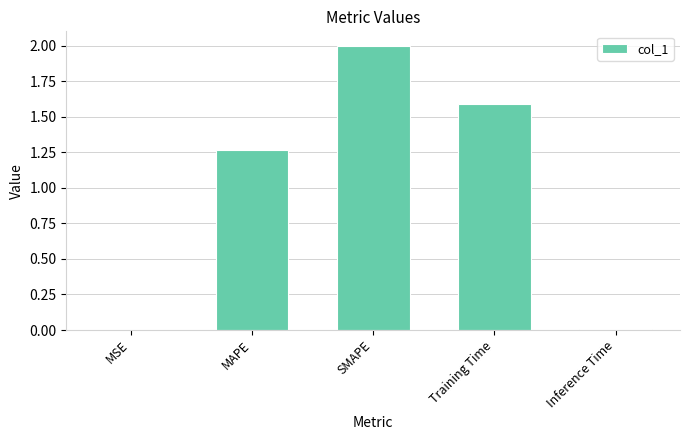

What is the greatest value displayed?

2.0